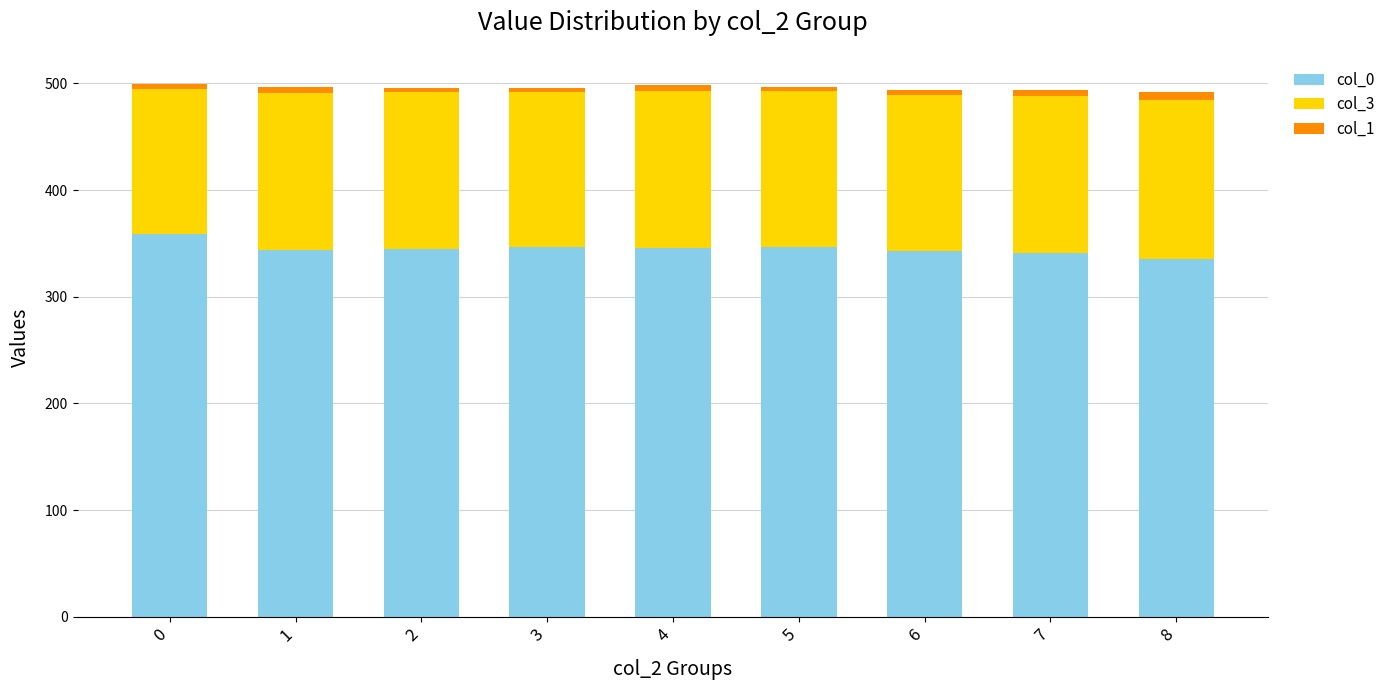

Does the chart contain stacked bars?

Yes